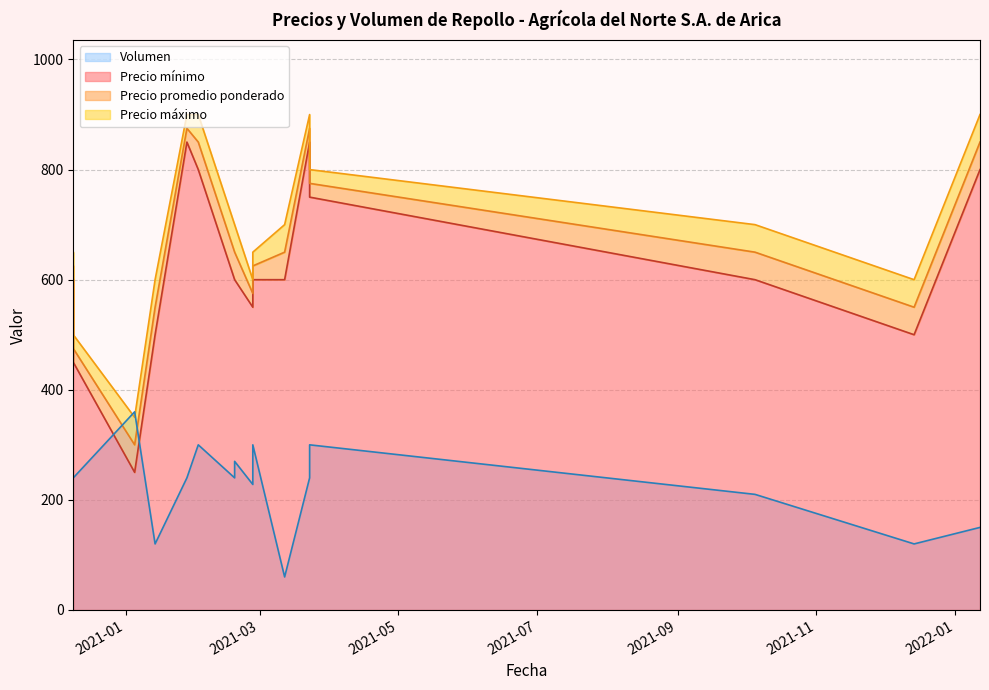

True or false: Volumen has a value of 125 at 2020-12-09.

False